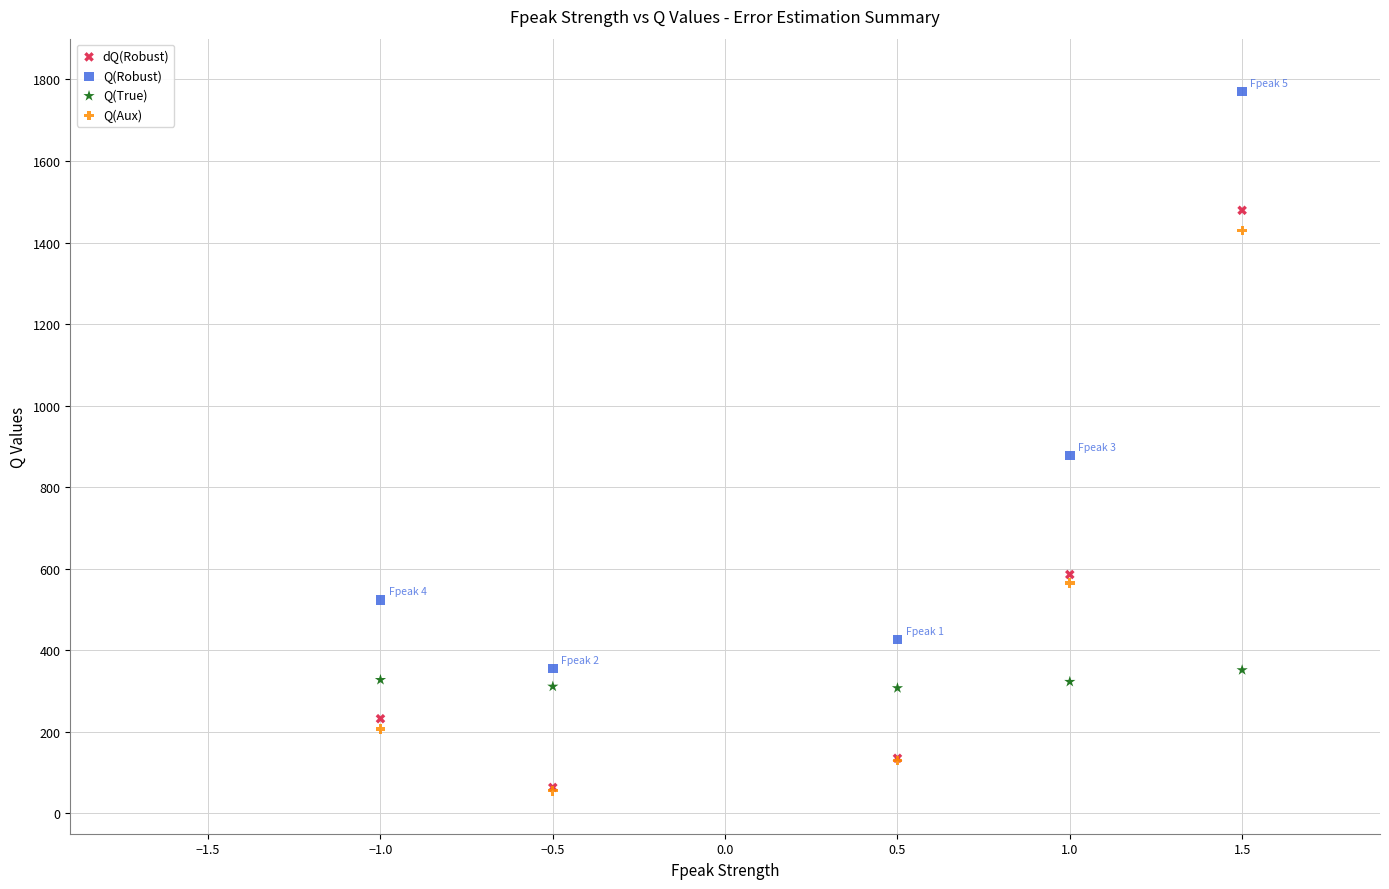

In the dQ(Robust) series, what Y value is closest to 771?

585.8